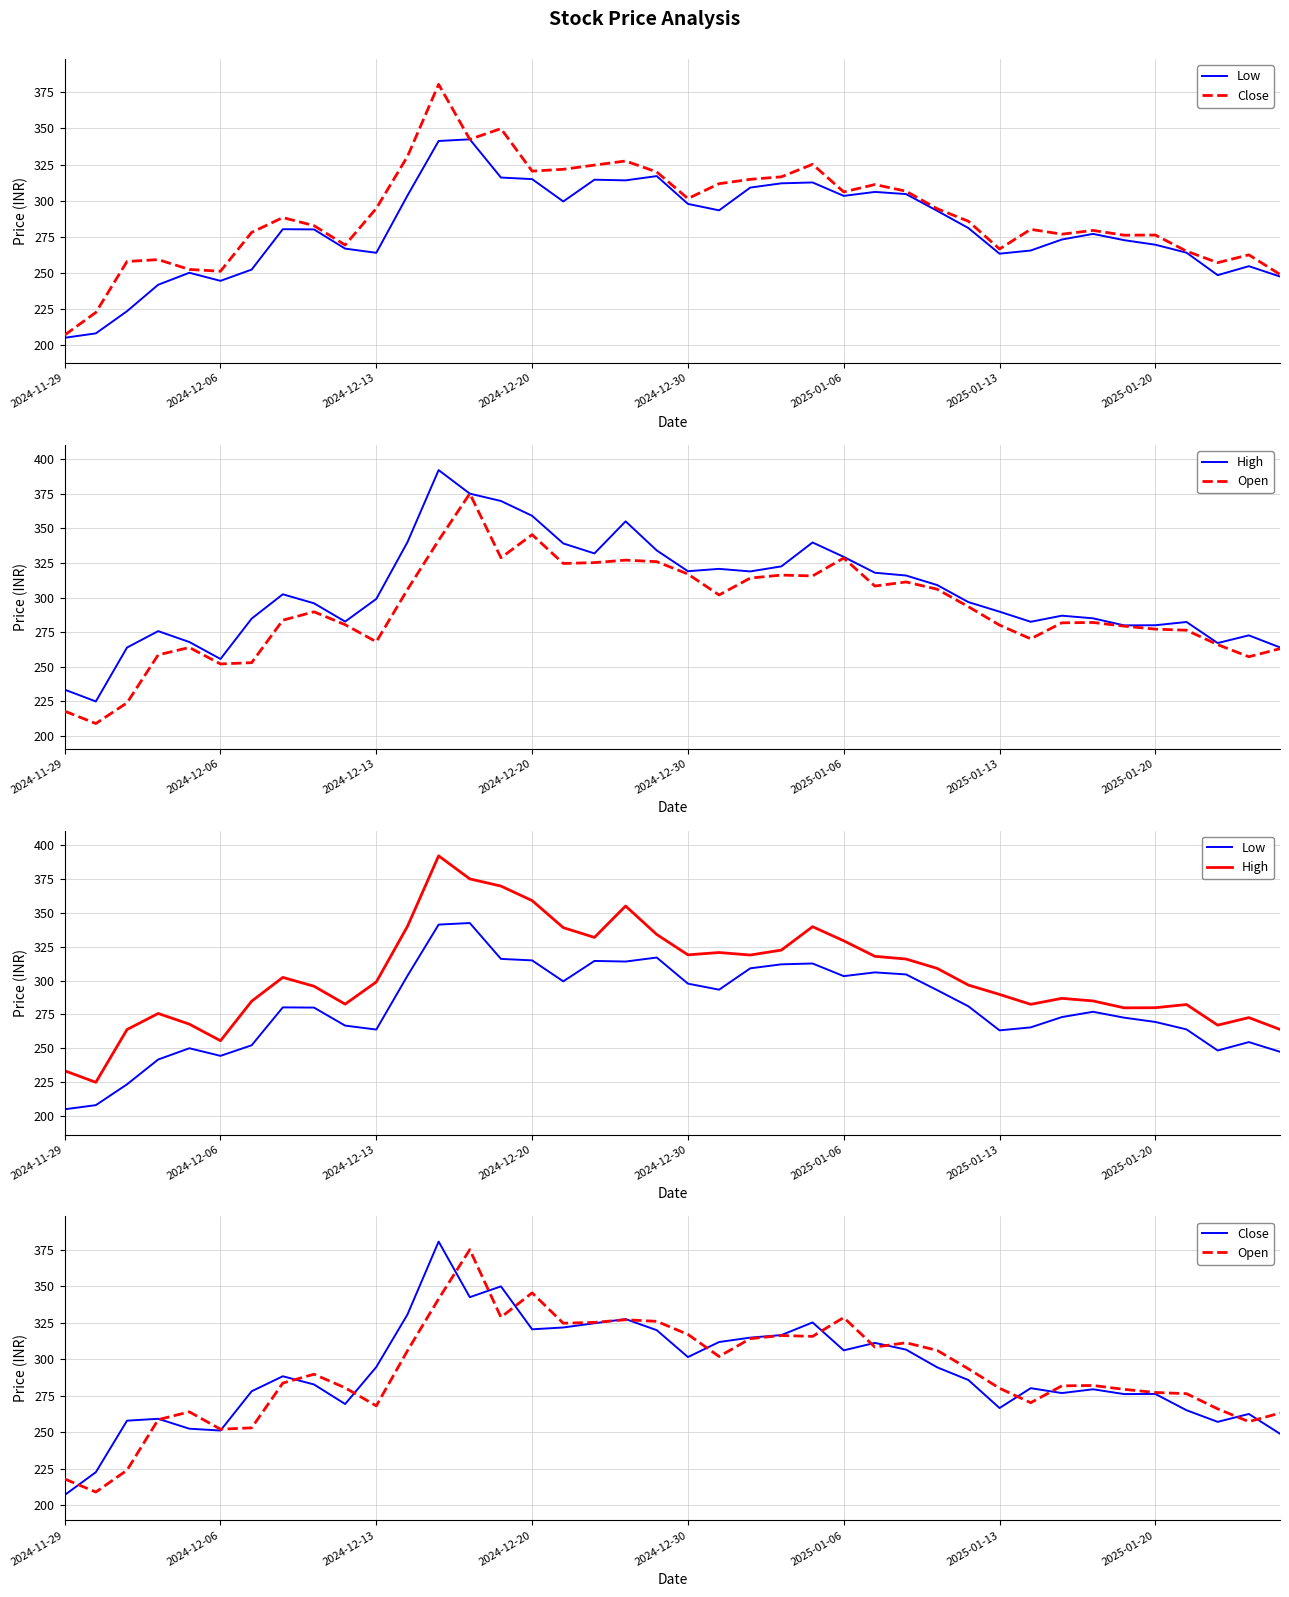

What is the sum of all Low values?

11228.0